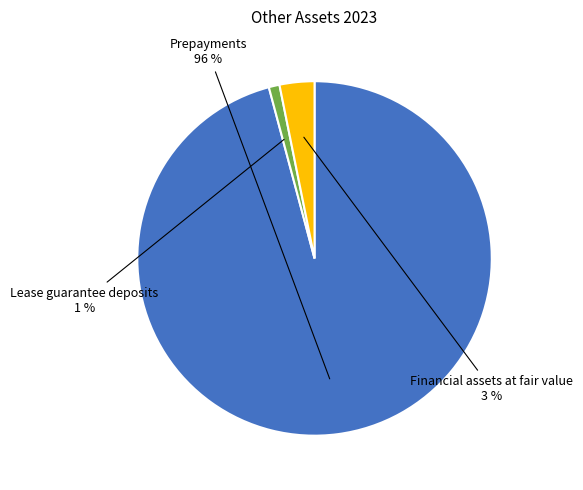

Which category has the smallest portion of the pie?

Lease guarantee deposits